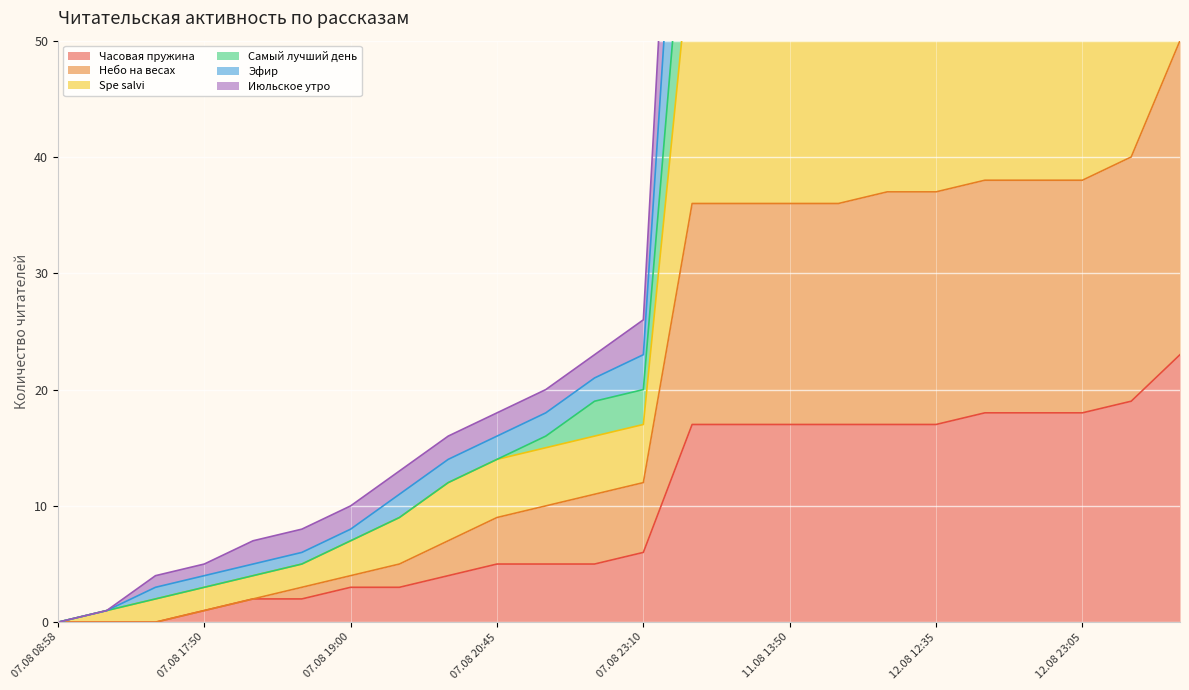

At which category is the sum across all series the highest?

15.08 21:00